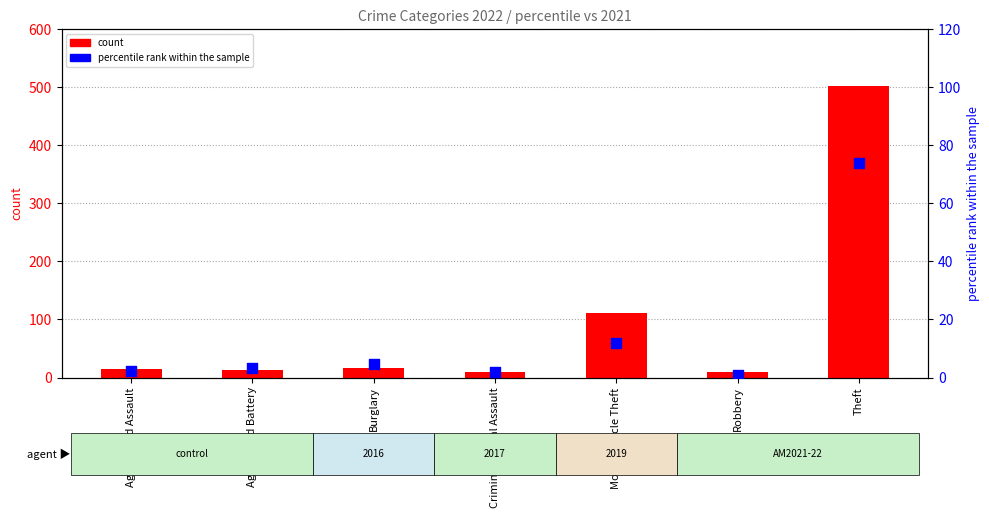

What is the total value across all series at Aggravated Battery?

16.4